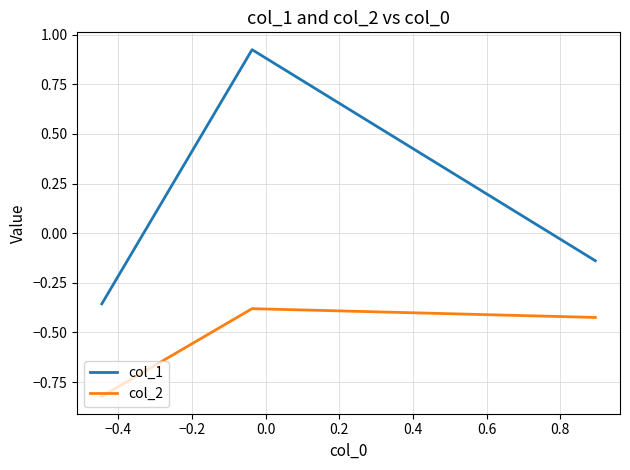

Which series has the widest spread of values?

col_1